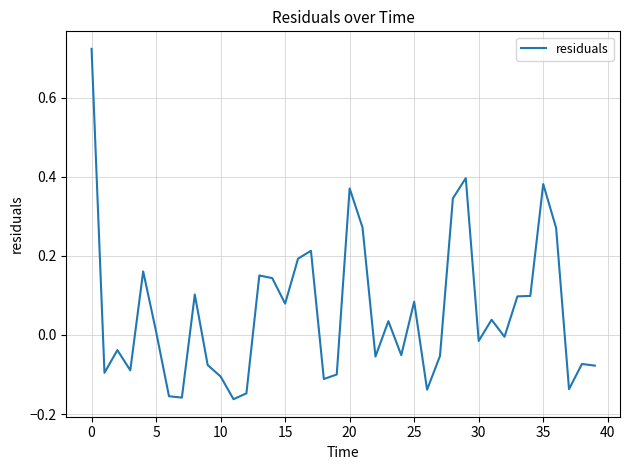

How many lines are shown in the chart?

1